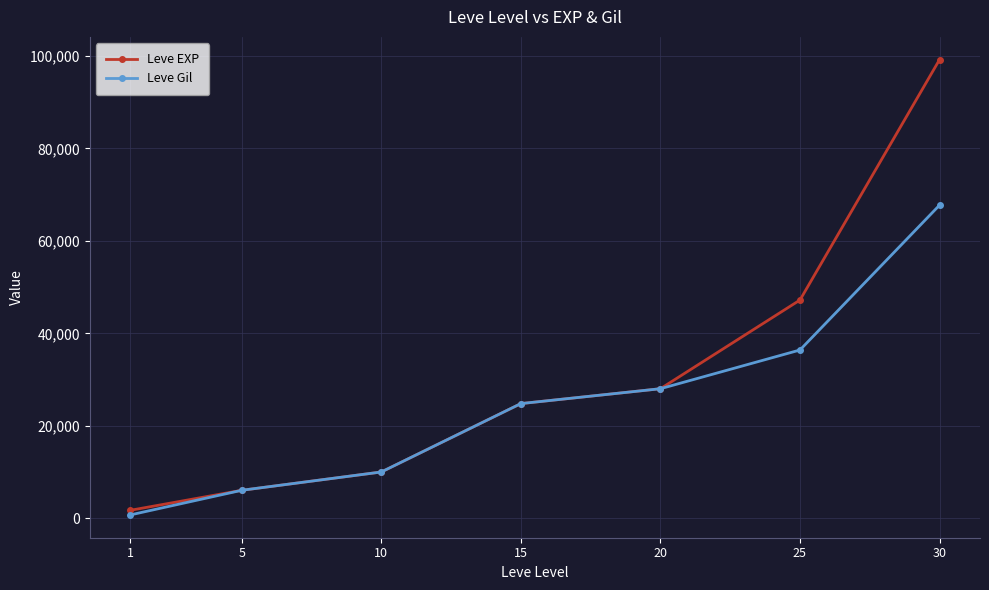

At how many categories does at least one series exceed 54077?

1